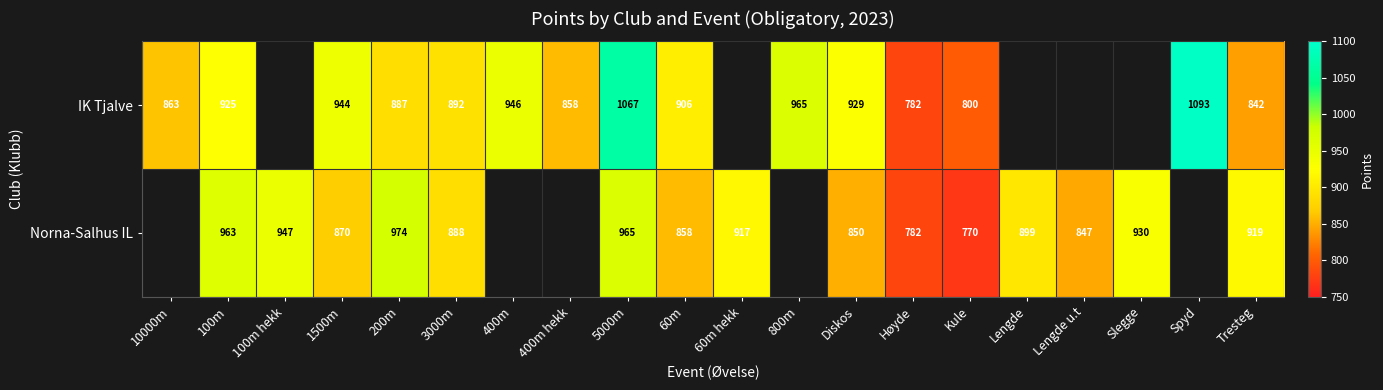

What is the difference between the IK Tjalve values at Diskos and 100m?

4